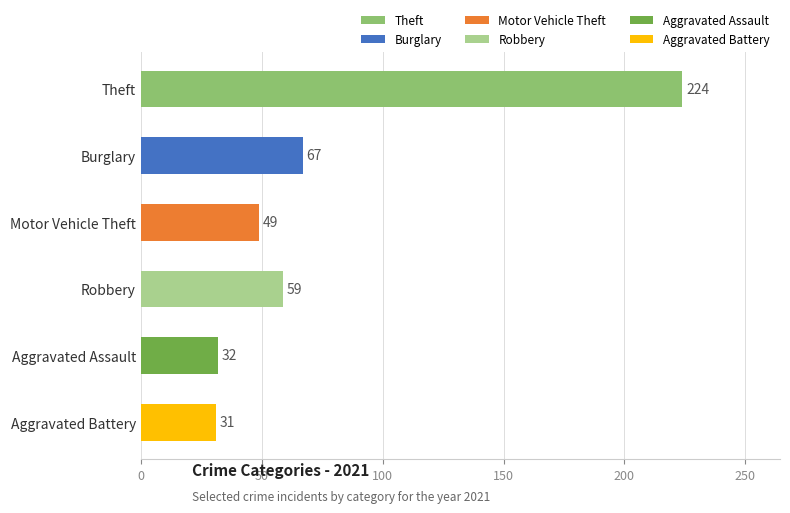

Rank the categories by value from lowest to highest.

Aggravated Battery, Aggravated Assault, Motor Vehicle Theft, Robbery, Burglary, Theft